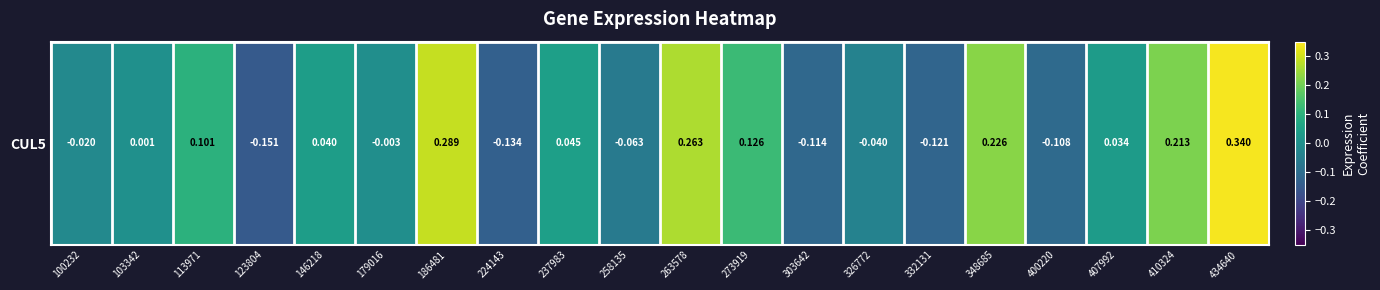

Is it true that the value at 263578 is 0.1?

False